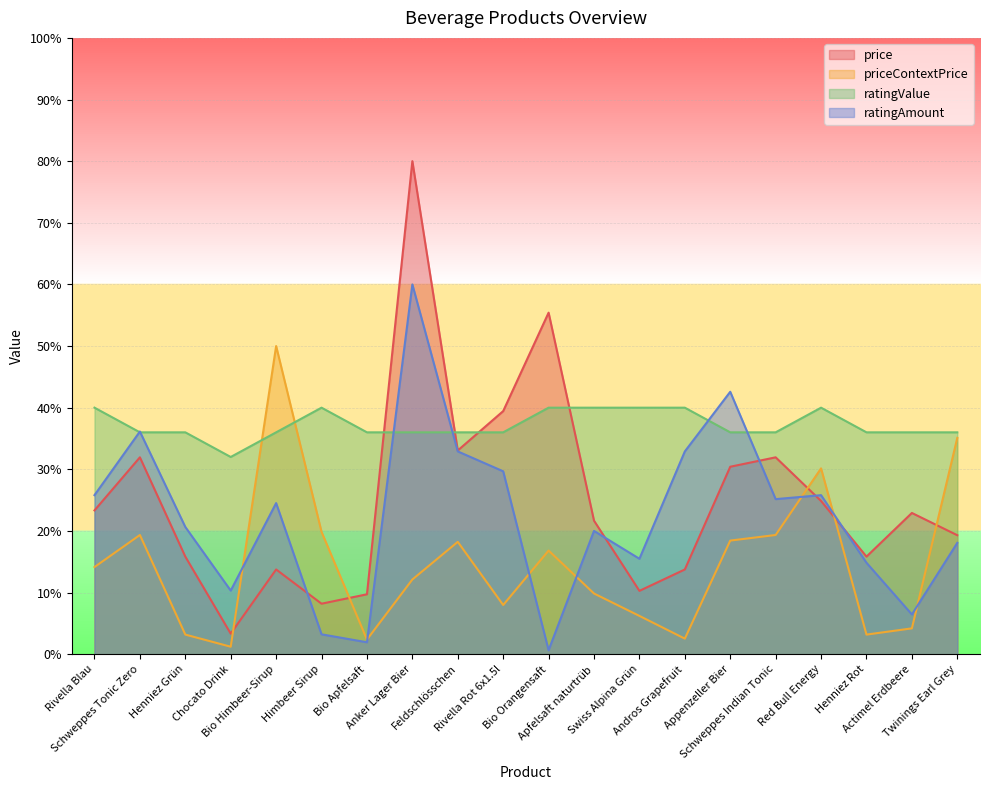

Where is the first local minimum for ratingAmount?

Chocato Drink